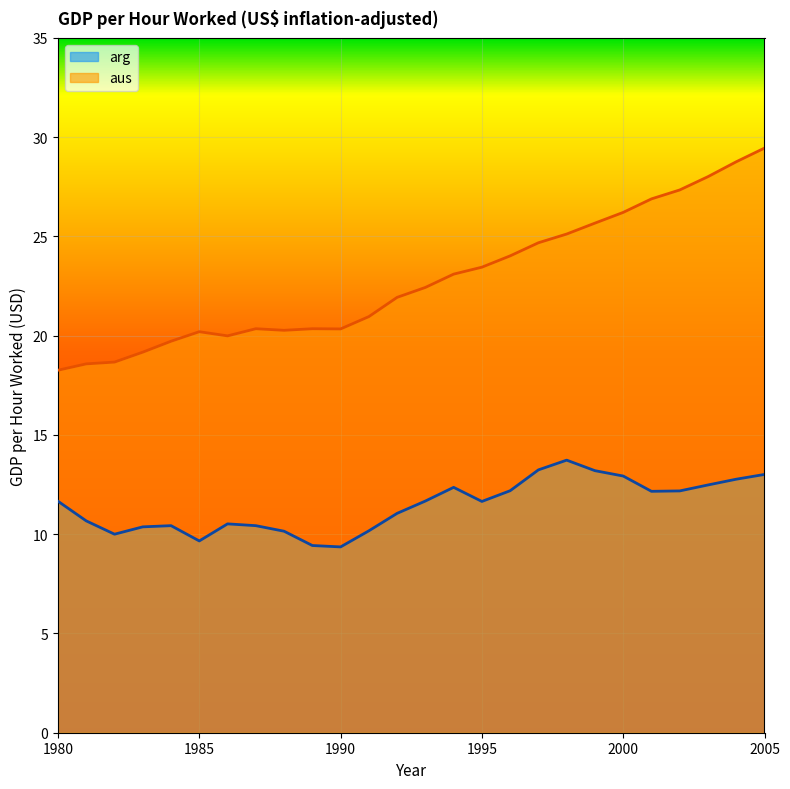

What is the value of the aus point at the 2nd from the left?

18.6